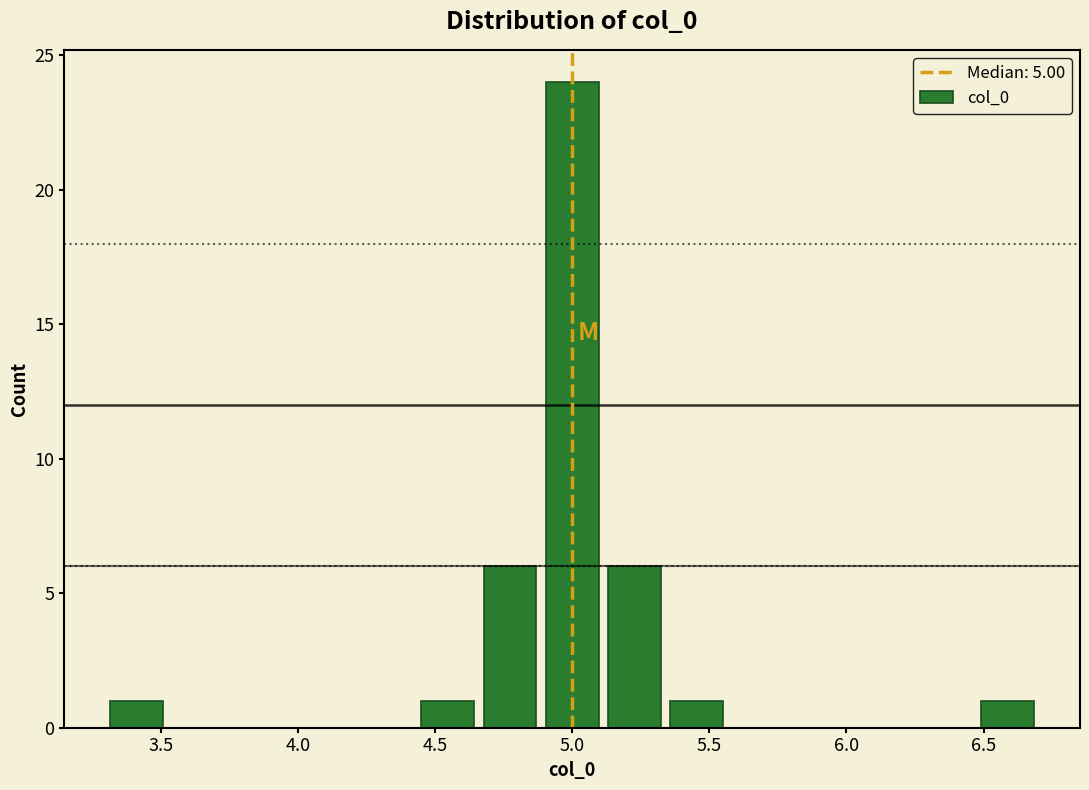

Reading left to right, list every bar in this chart as the range it spans on the x-axis followed by its height. Neither the bar edges nor the heights are printed on the chart, so give them approximately, as read against the axes.

3.30 to 3.55: 1
3.55 to 3.75: 0
3.75 to 4.00: 0
4.00 to 4.20: 0
4.20 to 4.45: 0
4.45 to 4.65: 1
4.65 to 4.90: 6
4.90 to 5.10: 24
5.10 to 5.35: 6
5.35 to 5.55: 1
5.55 to 5.80: 0
5.80 to 6.00: 0
6.00 to 6.25: 0
6.25 to 6.45: 0
6.45 to 6.70: 1